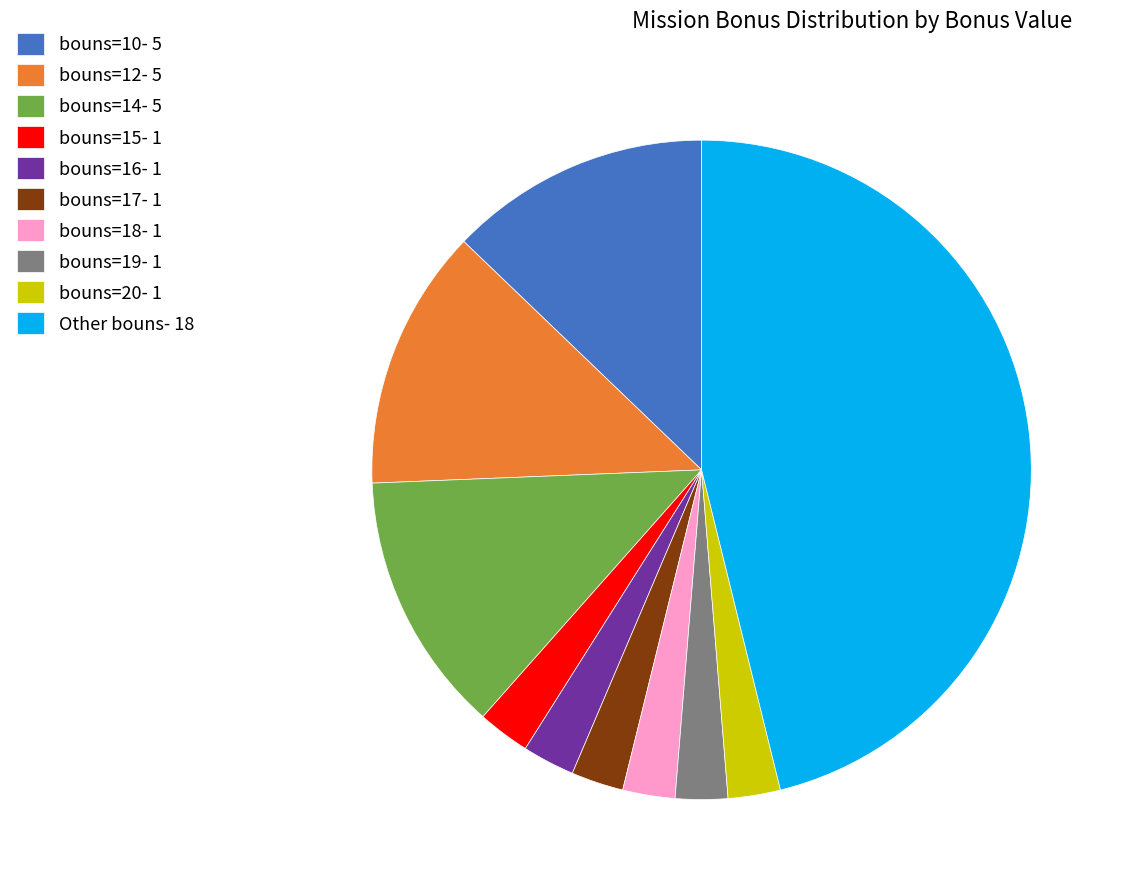

Between bouns=15- 1 and Other bouns- 18, which is larger?

Other bouns- 18